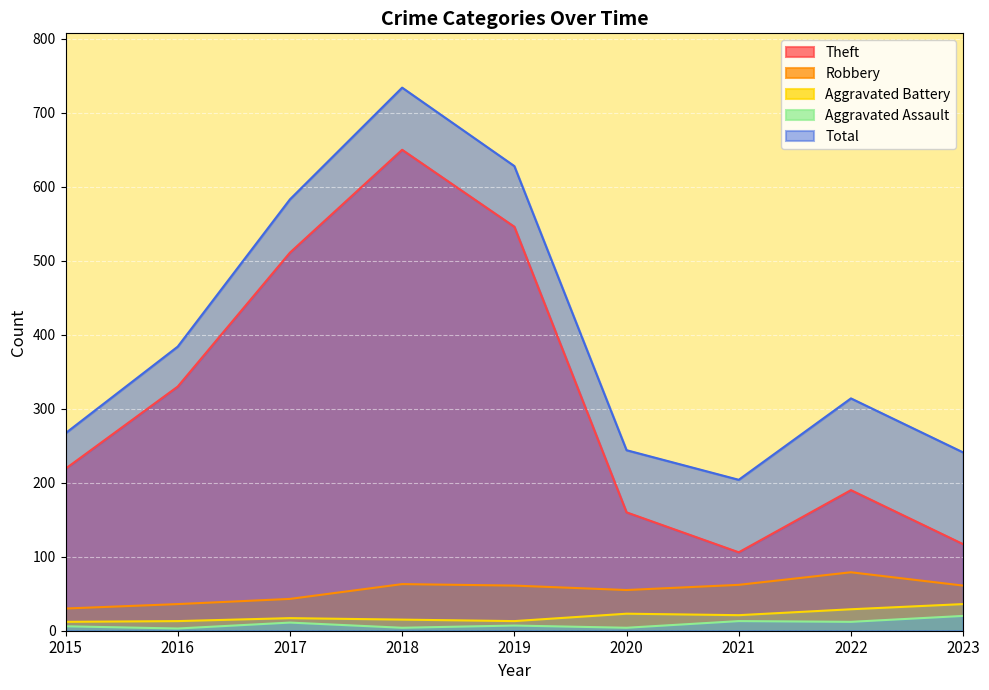

Which has a higher value, 2017 or 2021?

2017